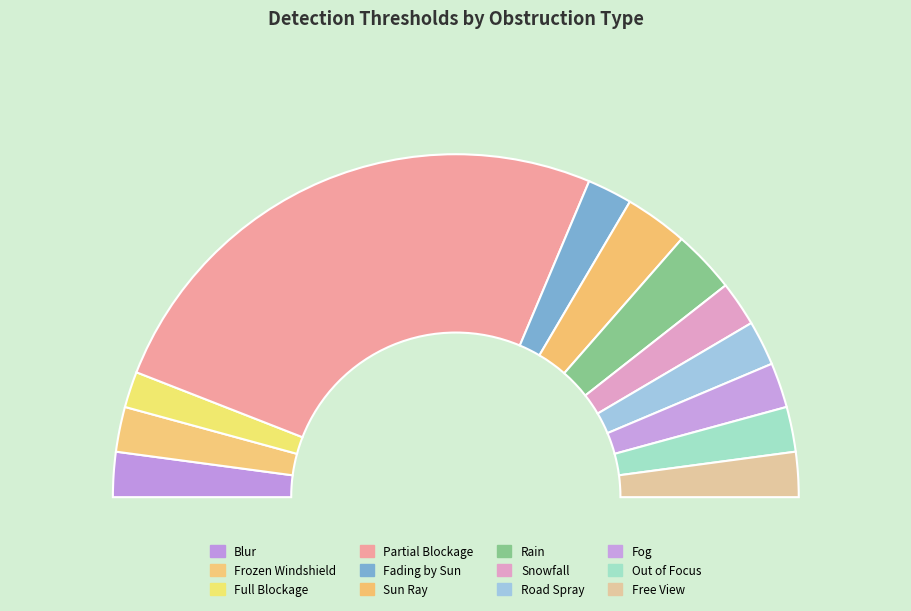

Is it true that Fog is 14% of the pie?

False